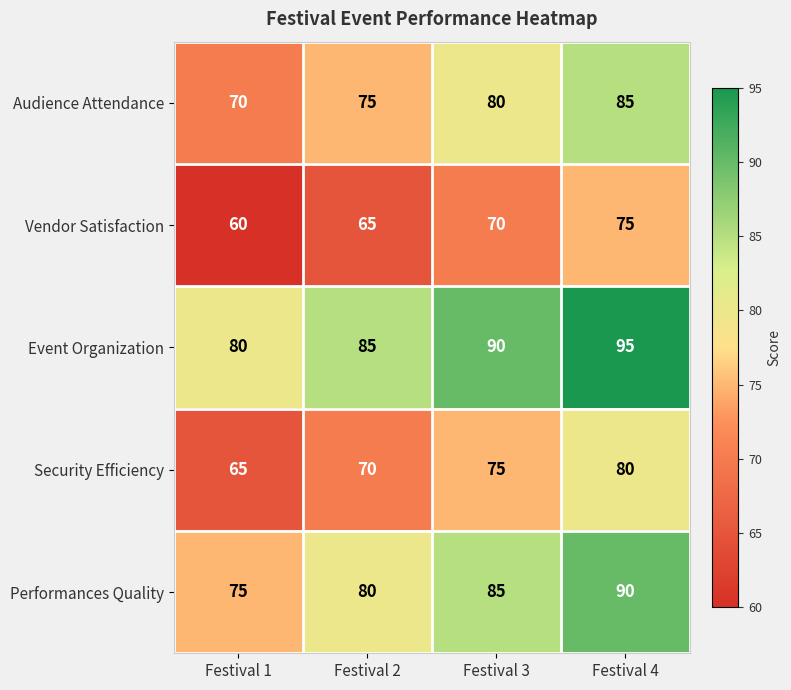

At how many categories does at least one series exceed 84?

3